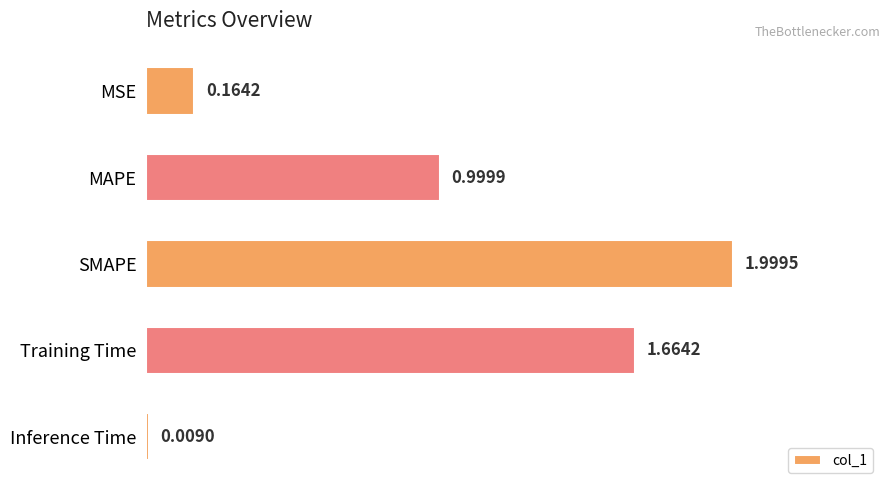

What is the average value?

1.0